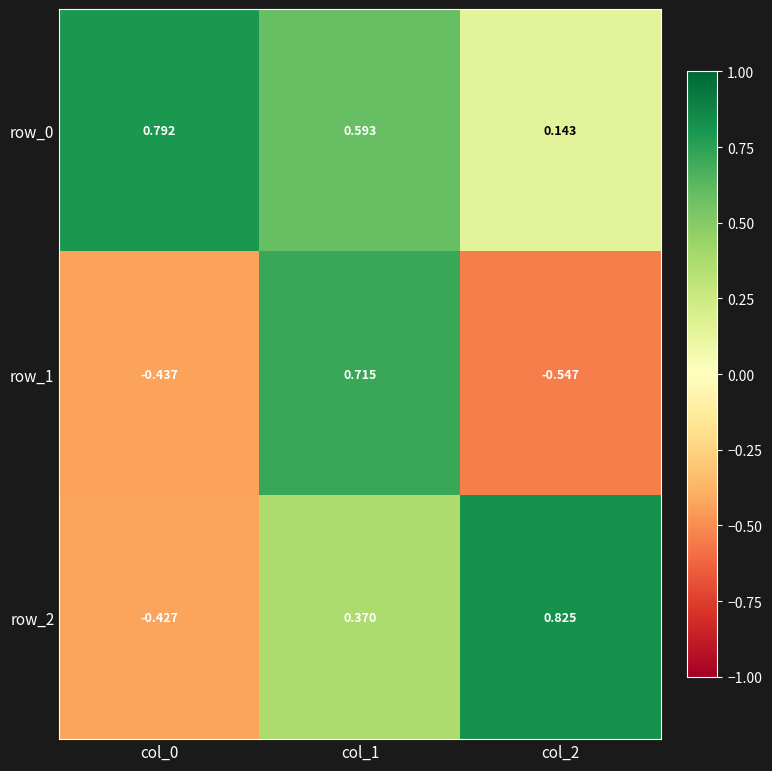

At which label is row_2 closest to 0?

col_1